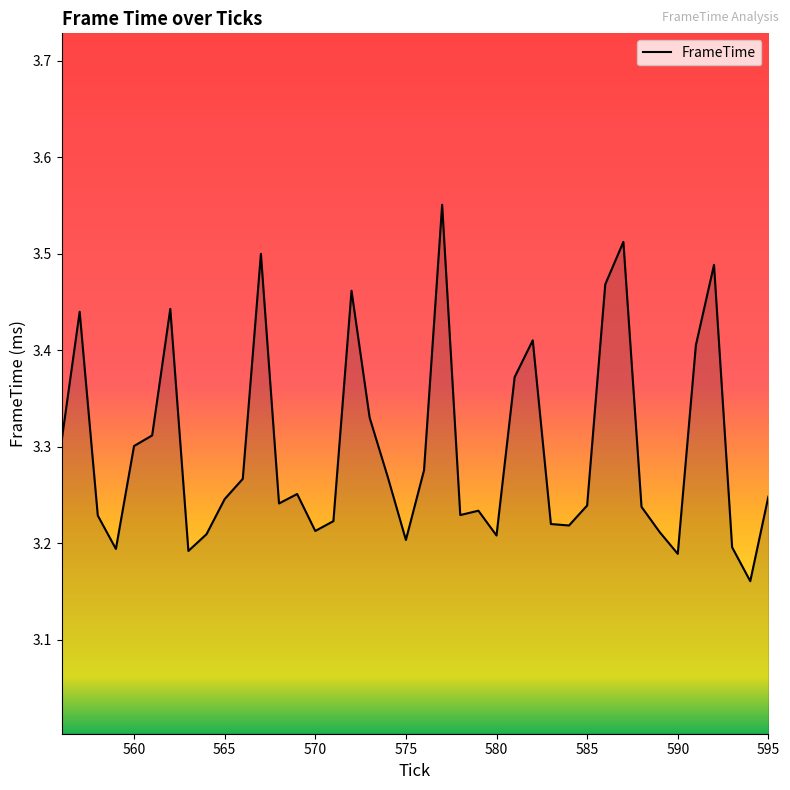

Does the chart display data point markers on the line(s)?

No